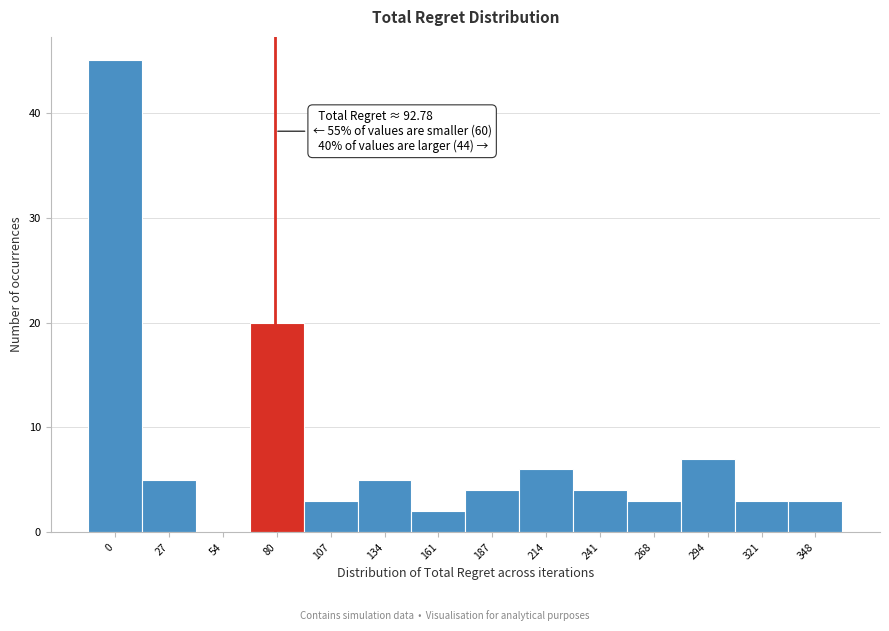

Reading left to right, transcribe all the data shown in this chart.

0=45	27=5	54=0	80=20	107=3	134=5	161=2	187=4	214=6	241=4	268=3	294=7	321=3	348=3